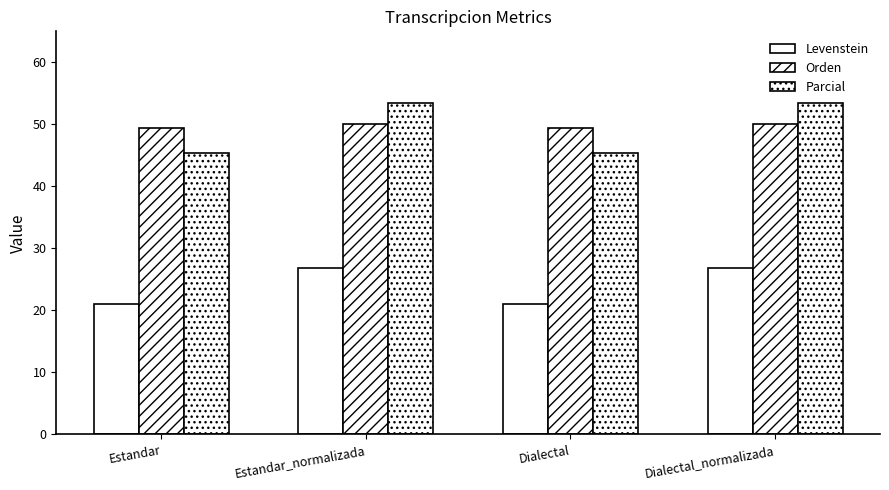

Does the chart contain stacked bars?

No